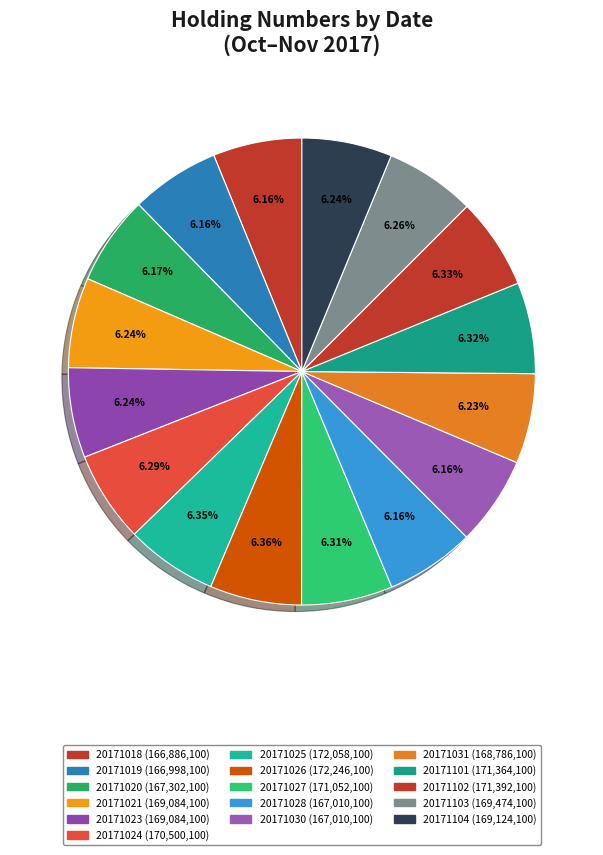

To the nearest percent, what is the average slice percentage?

6%